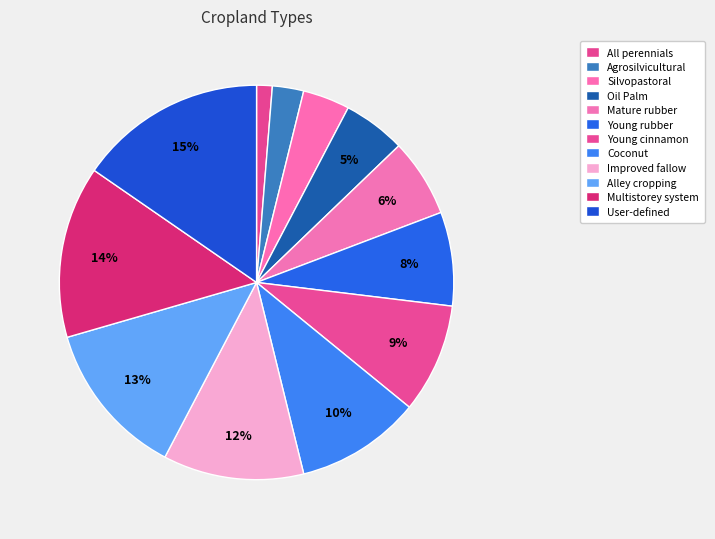

To the nearest percent, what is the difference between the Agrosilvicultural and Multistorey system slice percentages?

12%